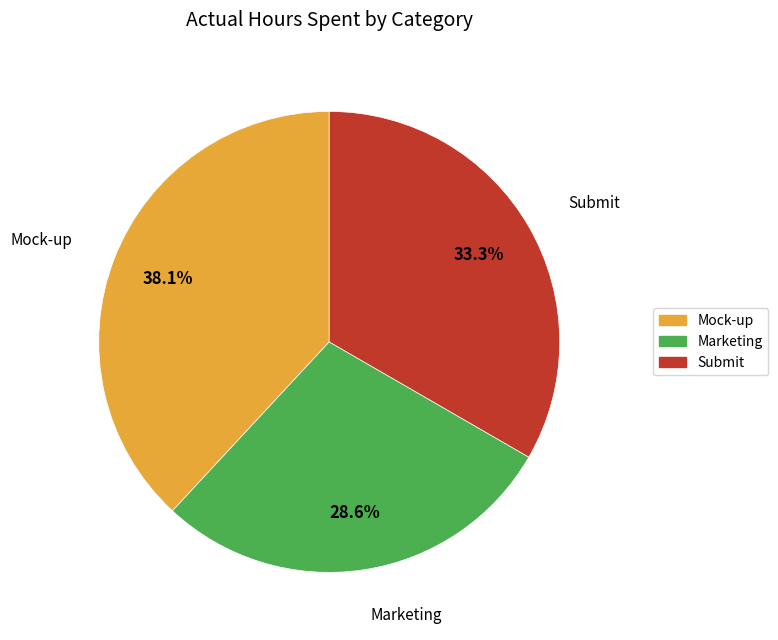

How many segments does this pie chart have?

3